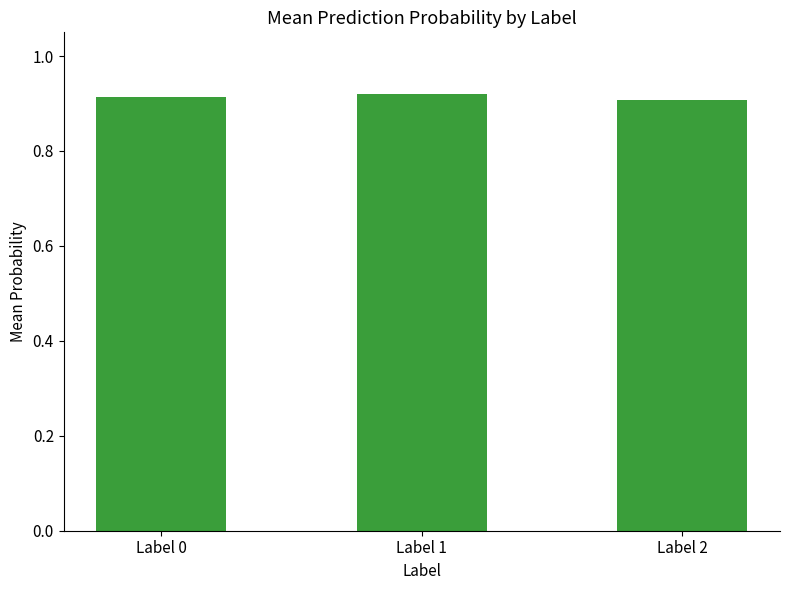

Count the values in the range 0 to 1.

3